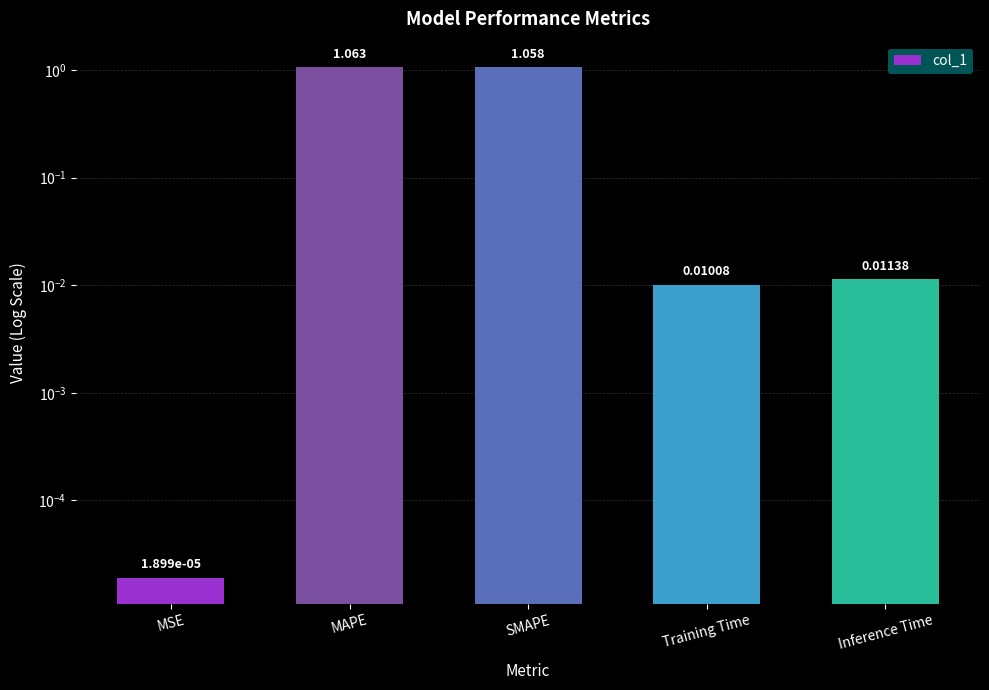

Which category has the lowest value across all series?

MSE